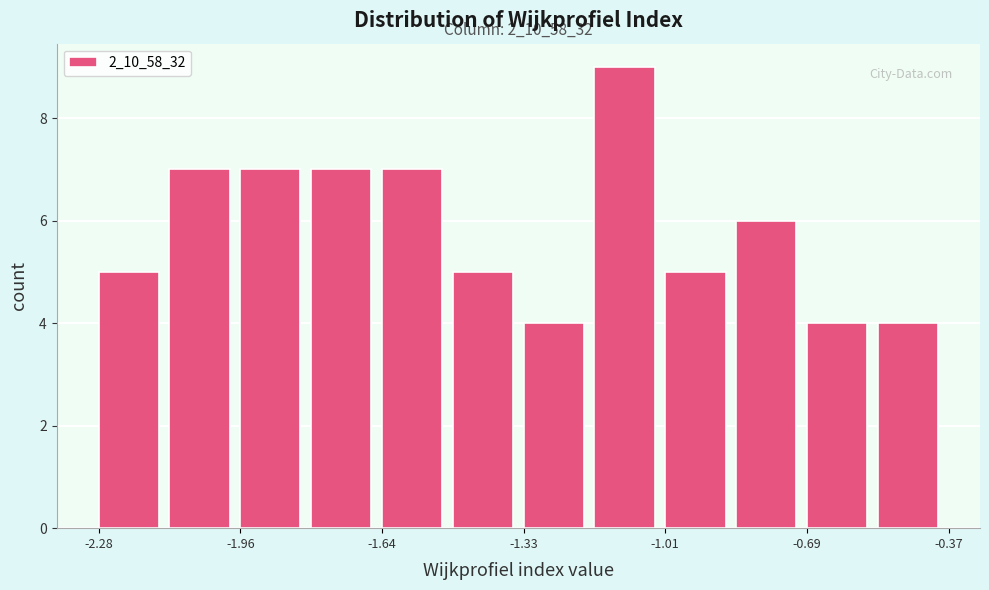

Around what value on the x-axis is the tallest bar? Give the approximate position of its centre, as read against the axis.

-1.10